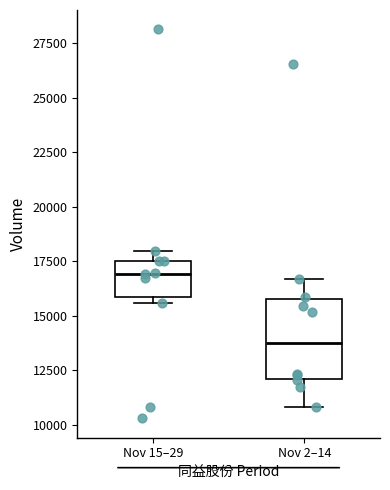

Reading left to right, transcribe this box plot: for each box, give where its median line is, the range the box spans, and where its two whiskers end, as read against the y-axis. The values are not printed on the chart, so give them approximately, as read against the axis.

Nov 15–29: median 17000, box 16000 to 17500, whiskers 15500 to 18000
Nov 2–14: median 14000, box 12000 to 16000, whiskers 11000 to 16500